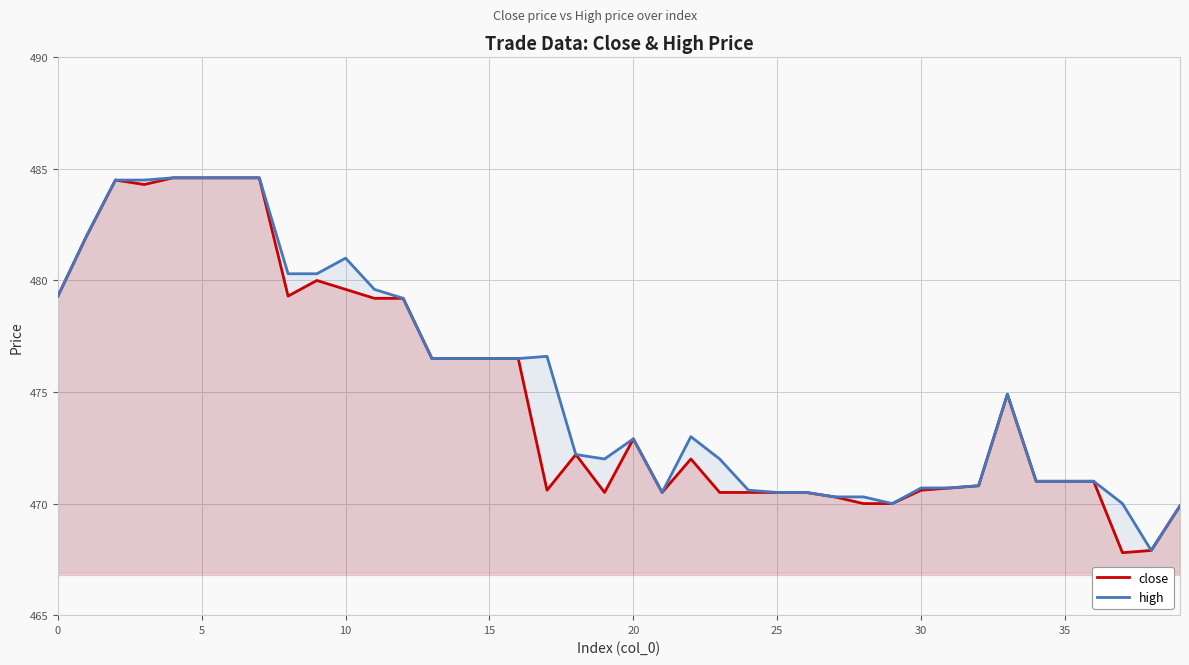

Rank the series by their average value, from lowest to highest.

close, high